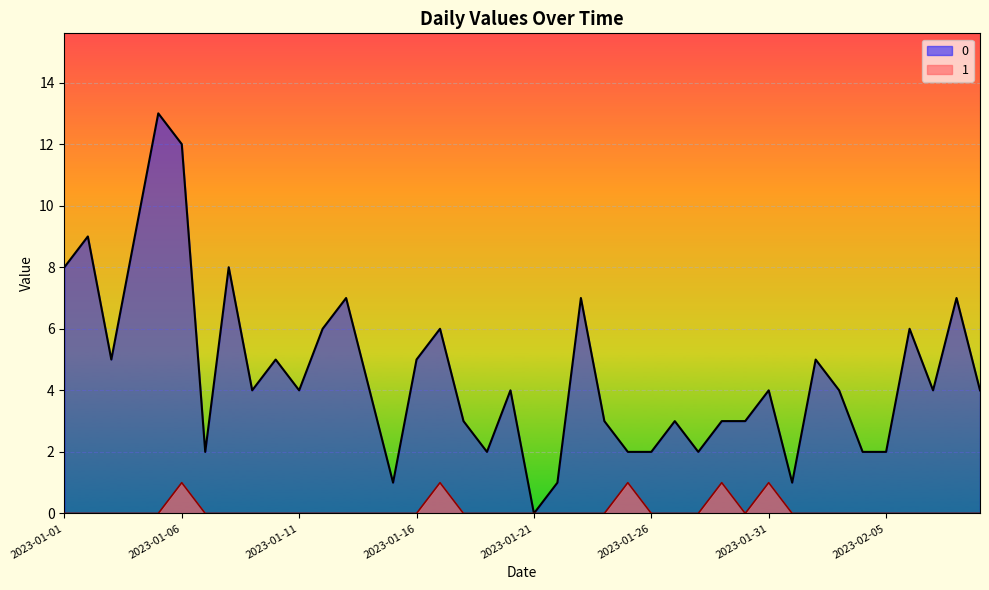

Which category has the lowest value in the 0 series?

2023-01-21